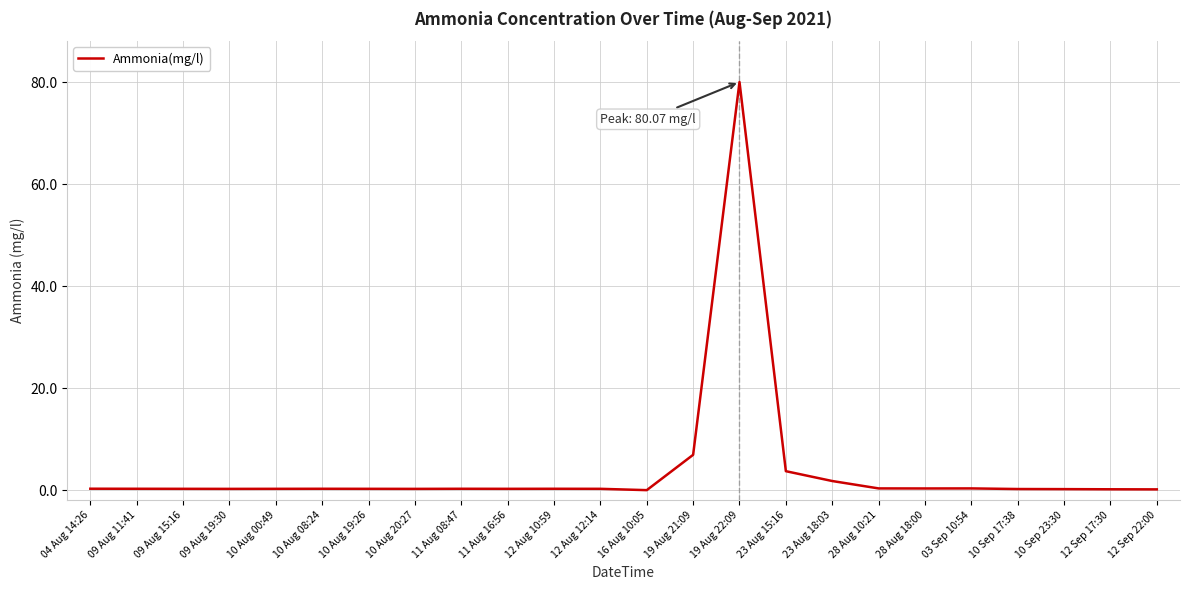

How many lines are shown in the chart?

1